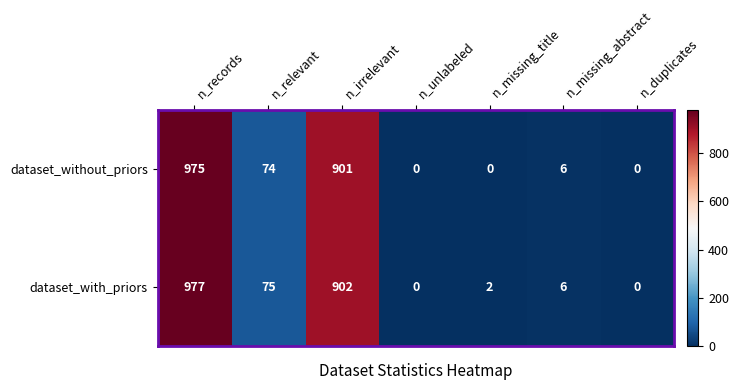

What is the average value of the dataset_with_priors series?

280